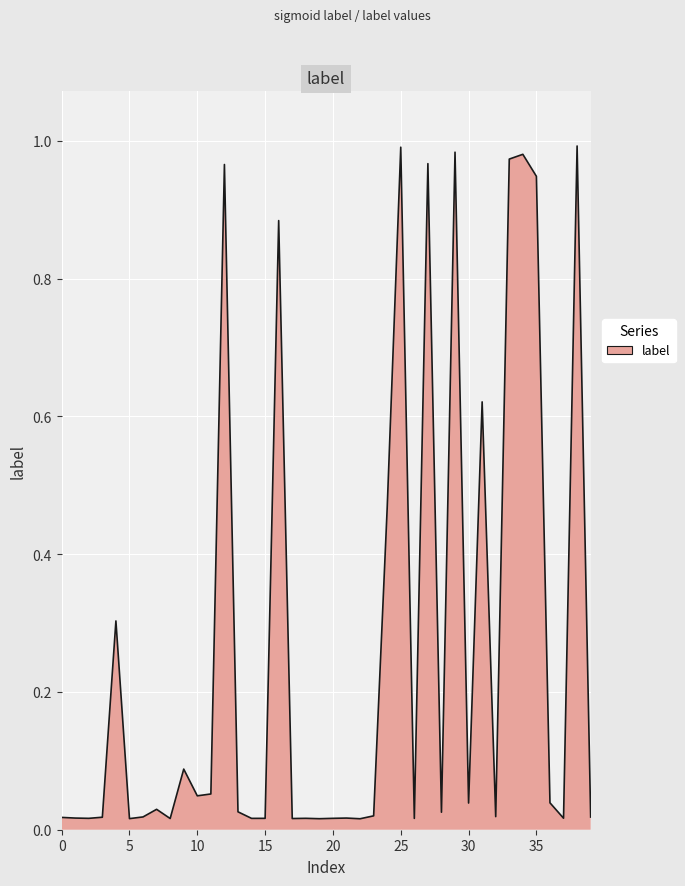

What is the difference between the maximum and minimum values?

1.0